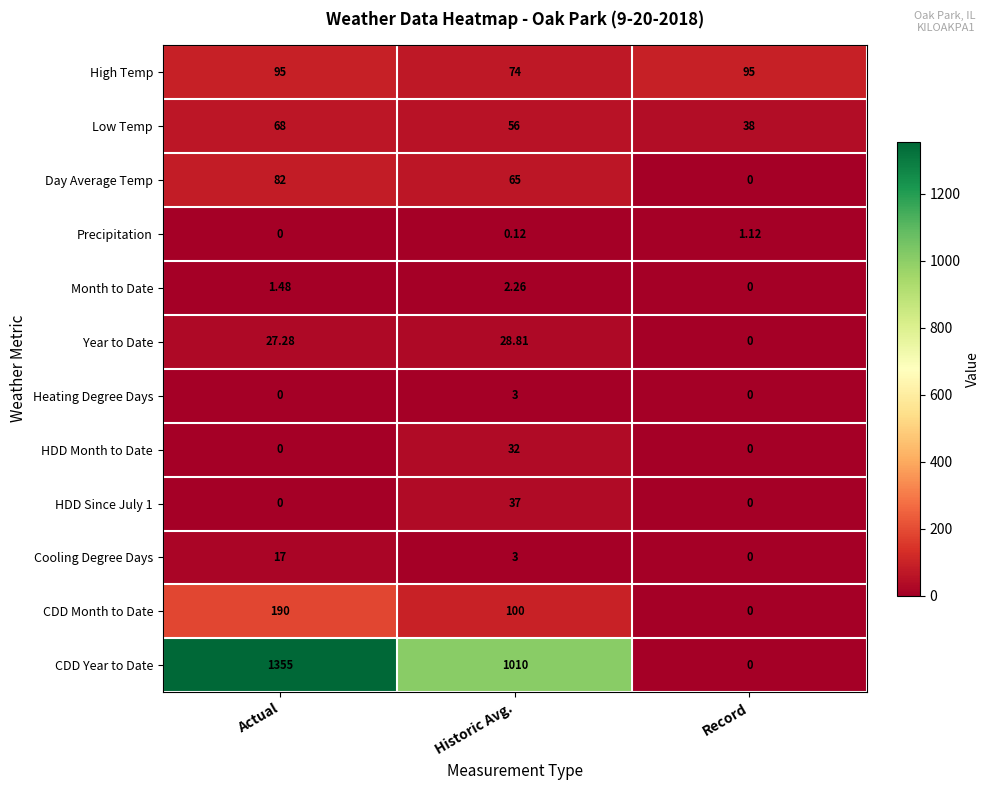

Where is Cooling Degree Days nearest to the value 8?

Historic Avg.